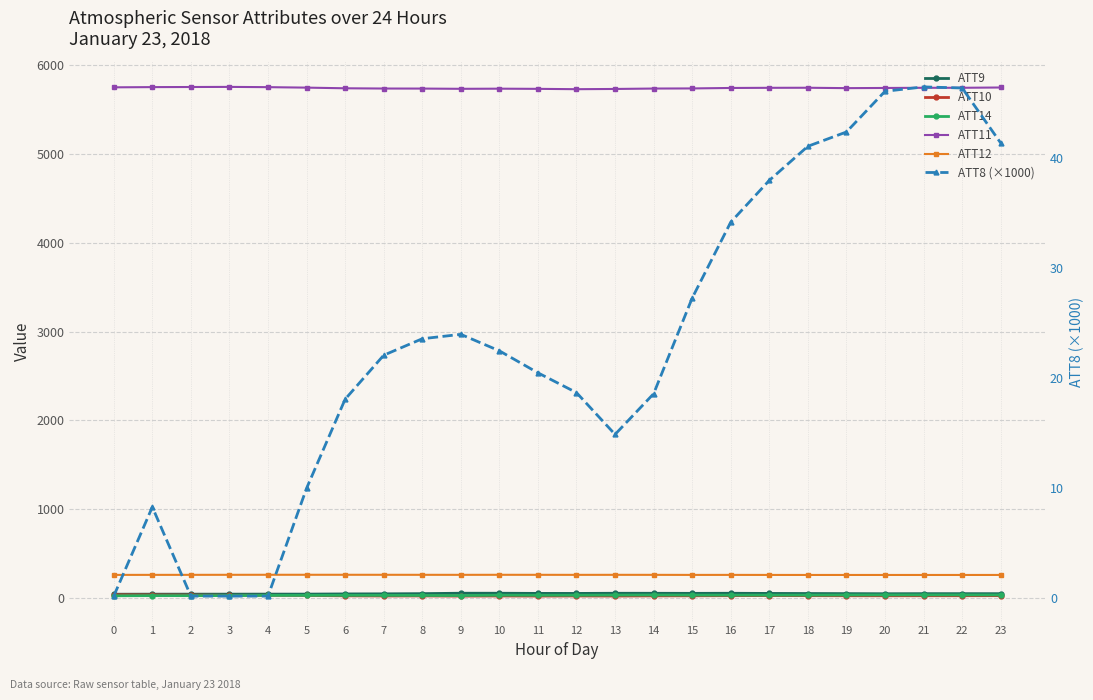

At which category does ATT14 reach its first local valley?

2